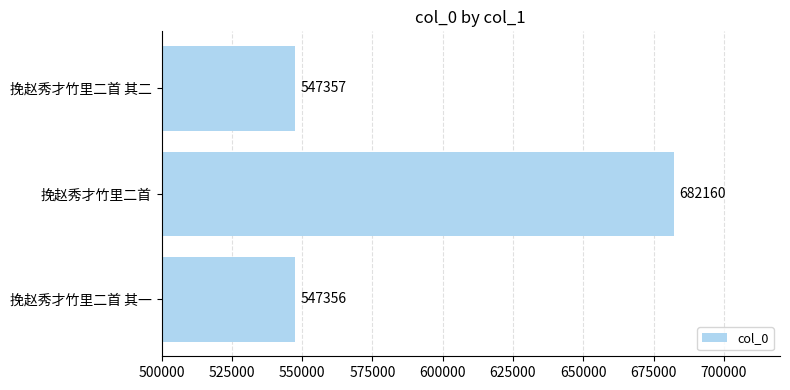

Reading bottom to top, transcribe all the data shown in this chart.

挽赵秀才竹里二首 其一=547356	挽赵秀才竹里二首=682160	挽赵秀才竹里二首 其二=547357